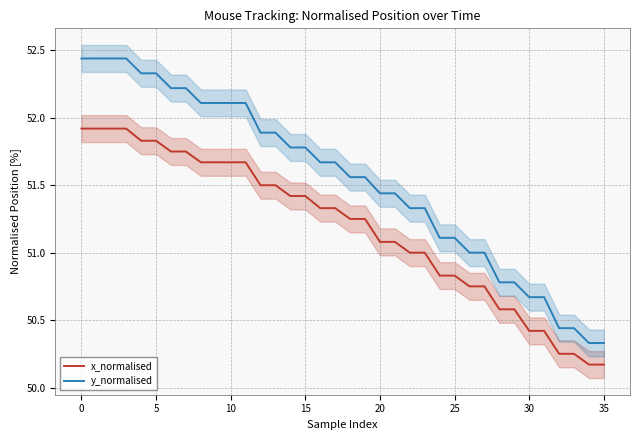

What is the label of the 29th point from the left?

28